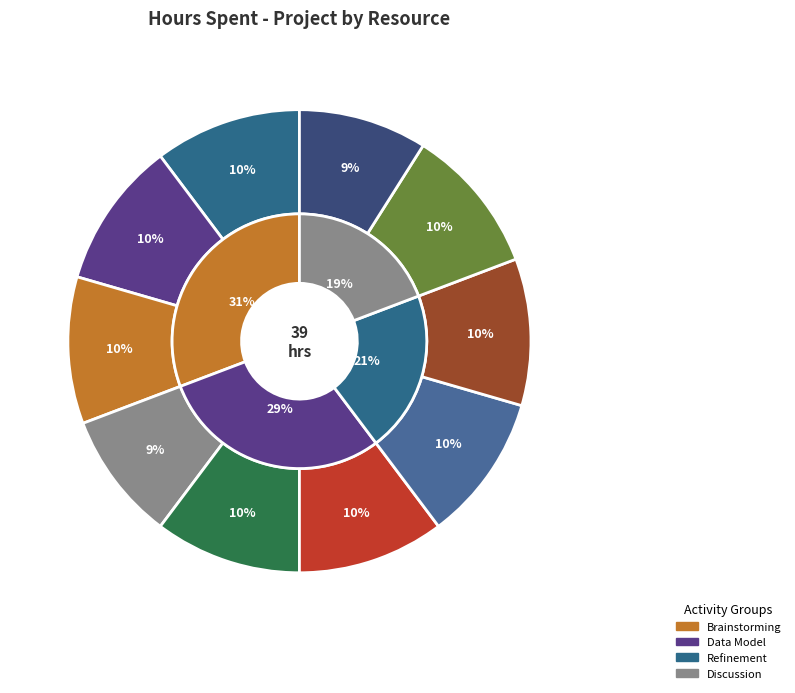

To the nearest percent, what is the combined percentage of Vishnu Prakaash R and Prithvi?

19%